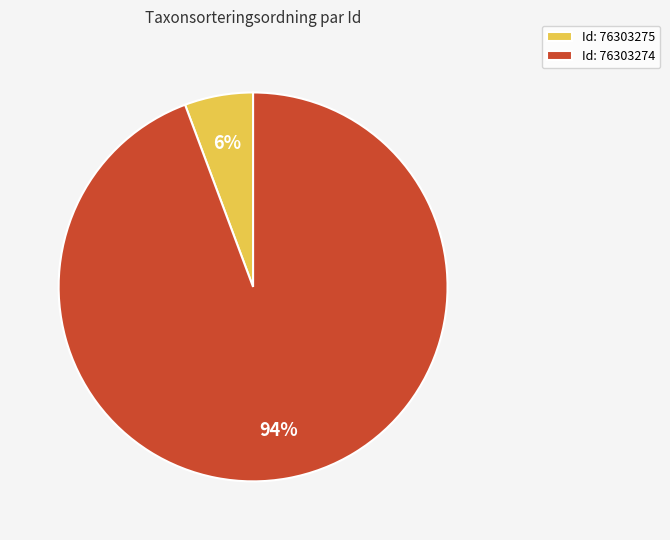

To the nearest percent, what portion does Id: 76303275 represent?

6%